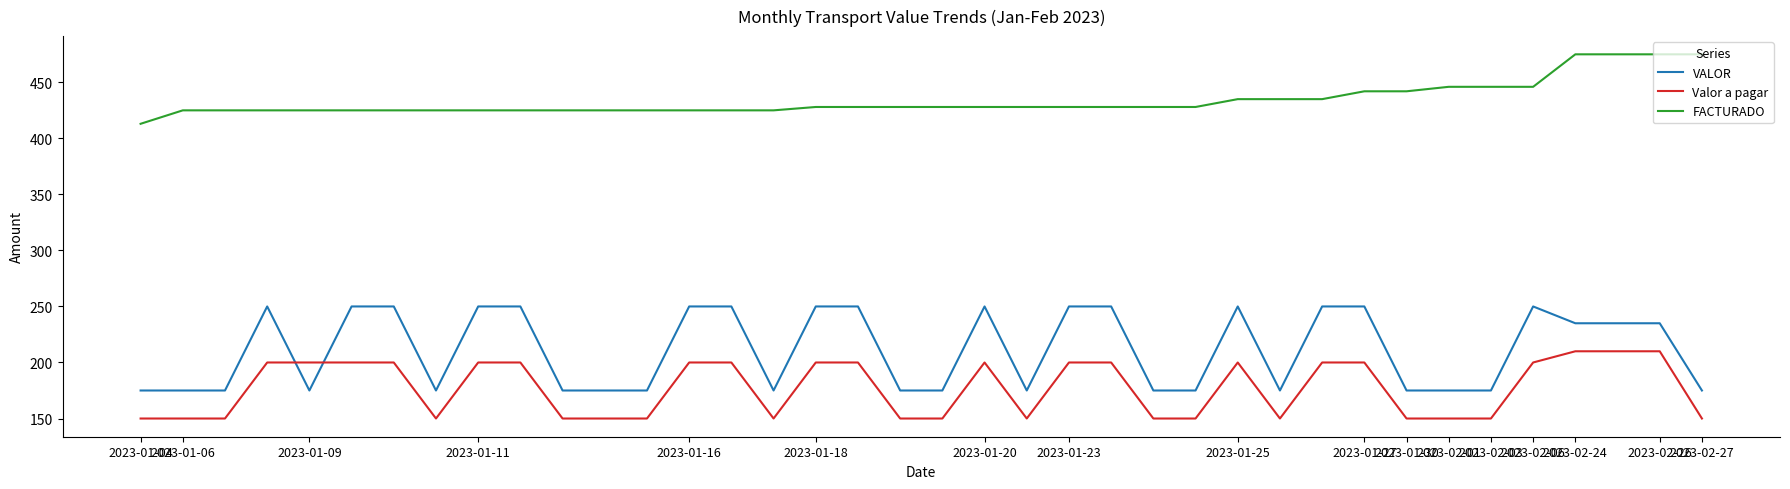

True or false: VALOR and FACTURADO intersect in this chart.

False